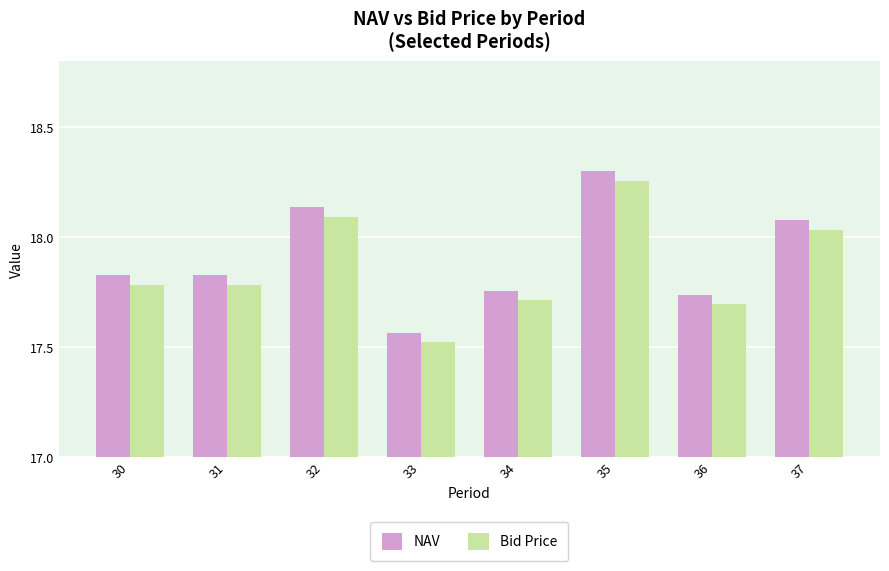

What is the total value across all series at 34?

35.5